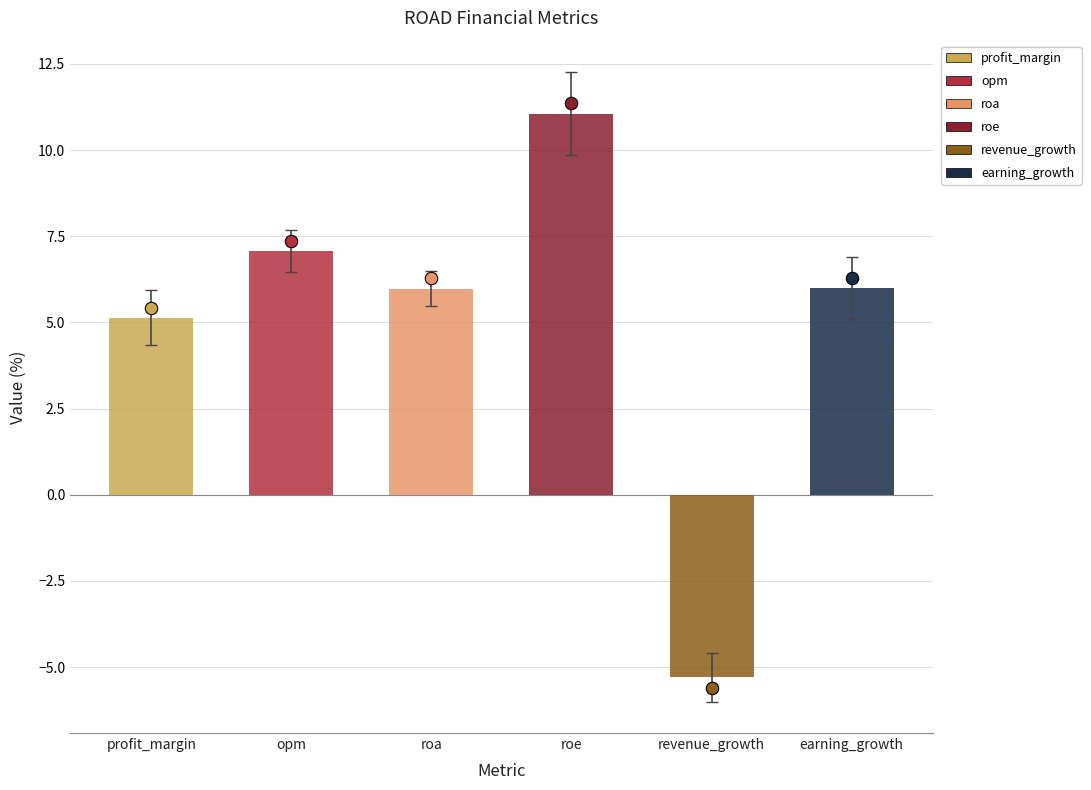

Which has a higher value, earning_growth or roe?

roe